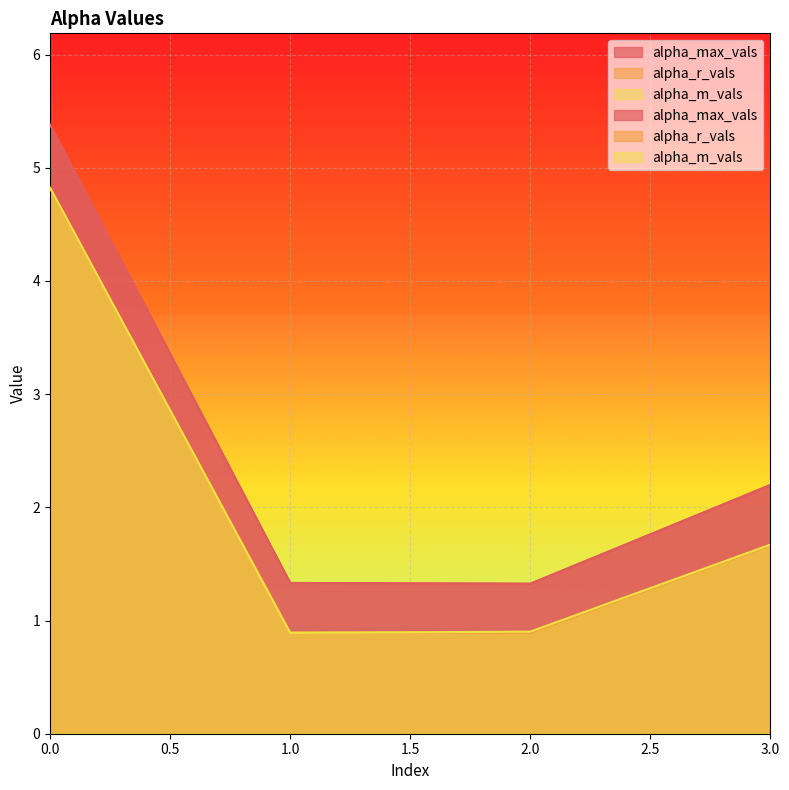

How many lines are shown in the chart?

3